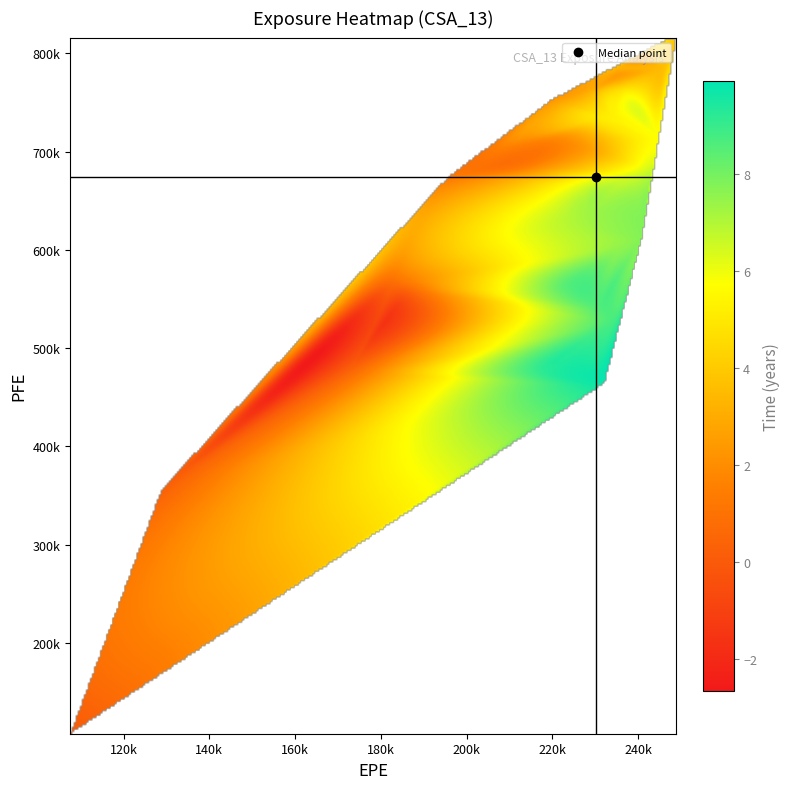

What is the sum of the PFE values at 19 and 11?

1612053.0